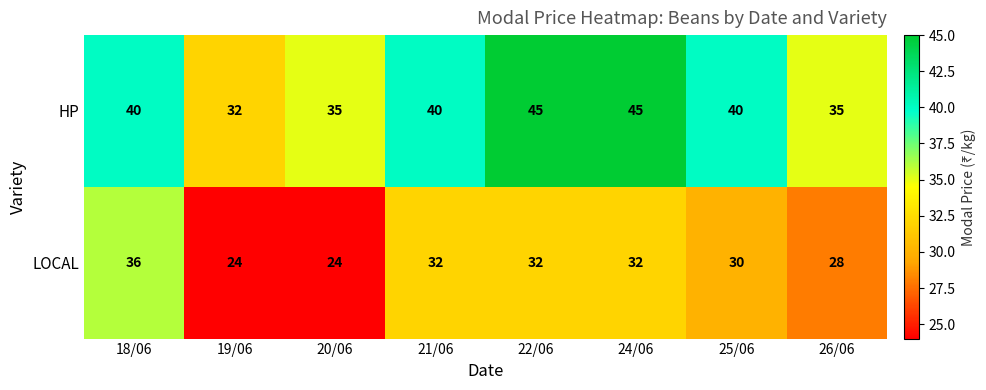

What is the difference between the highest and lowest values at 18/06?

4